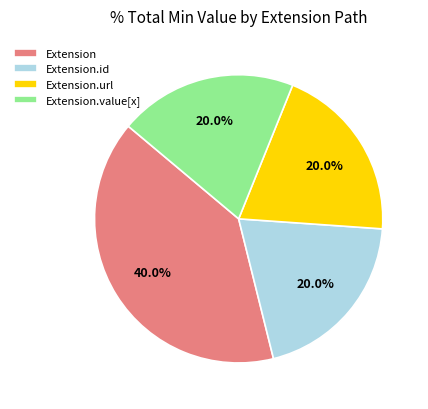

Combined, do Extension.value[x] and Extension account for over 50%?

Yes